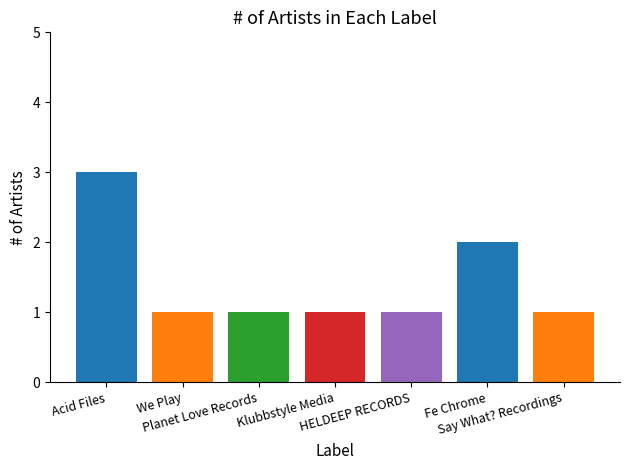

At which label is the value closest to 2?

Fe Chrome